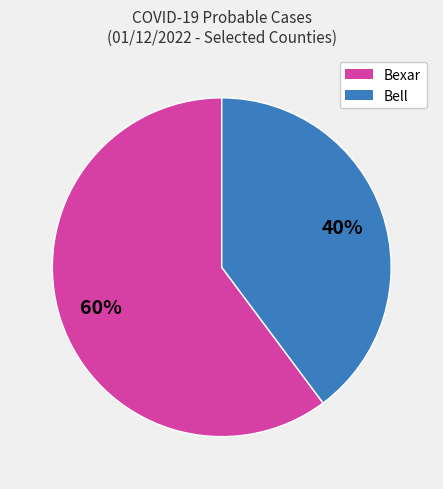

To the nearest percent, what is the difference between the largest and smallest slice percentages?

20%